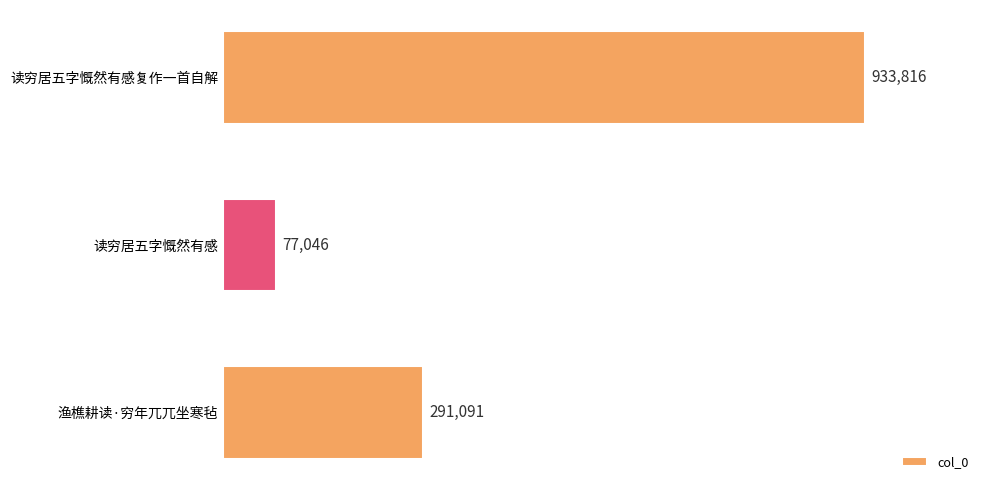

Are the bars horizontal?

Yes